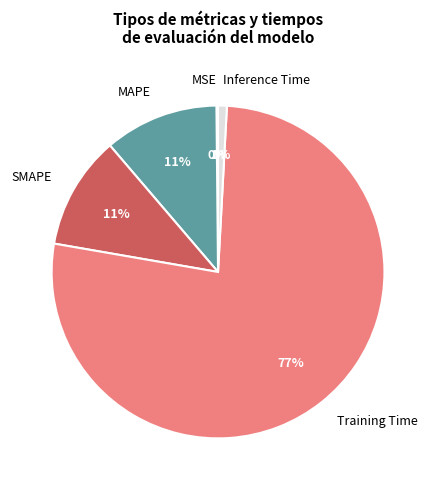

To the nearest percent, what is the average slice percentage?

20%